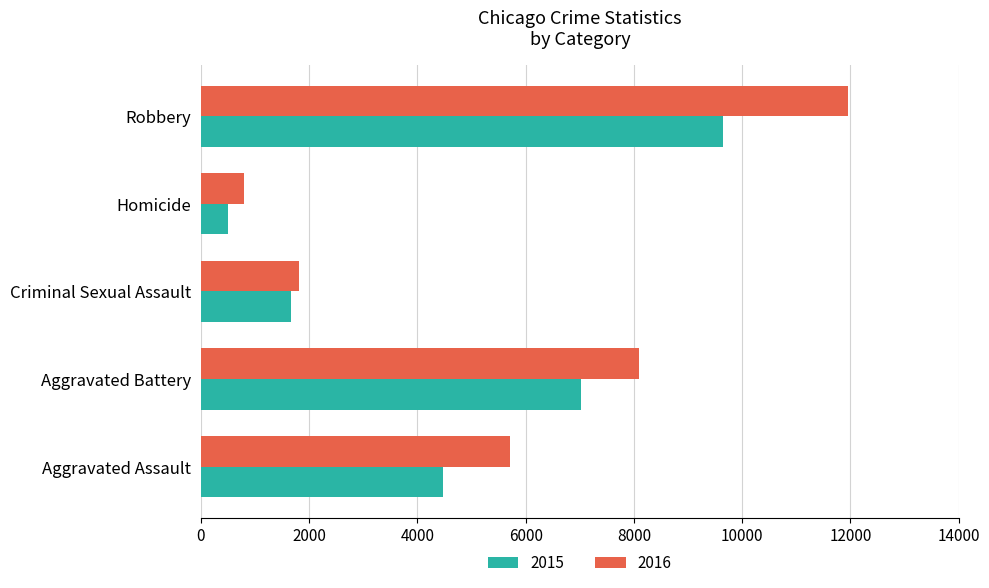

What is the total value across all series at Homicide?

1282